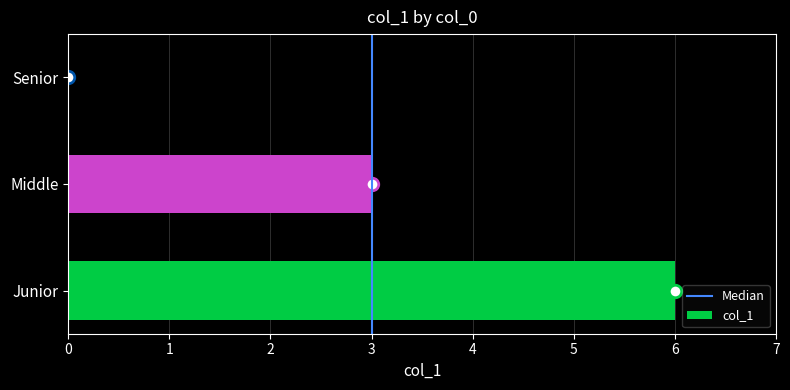

What is the maximum value shown in the chart?

6